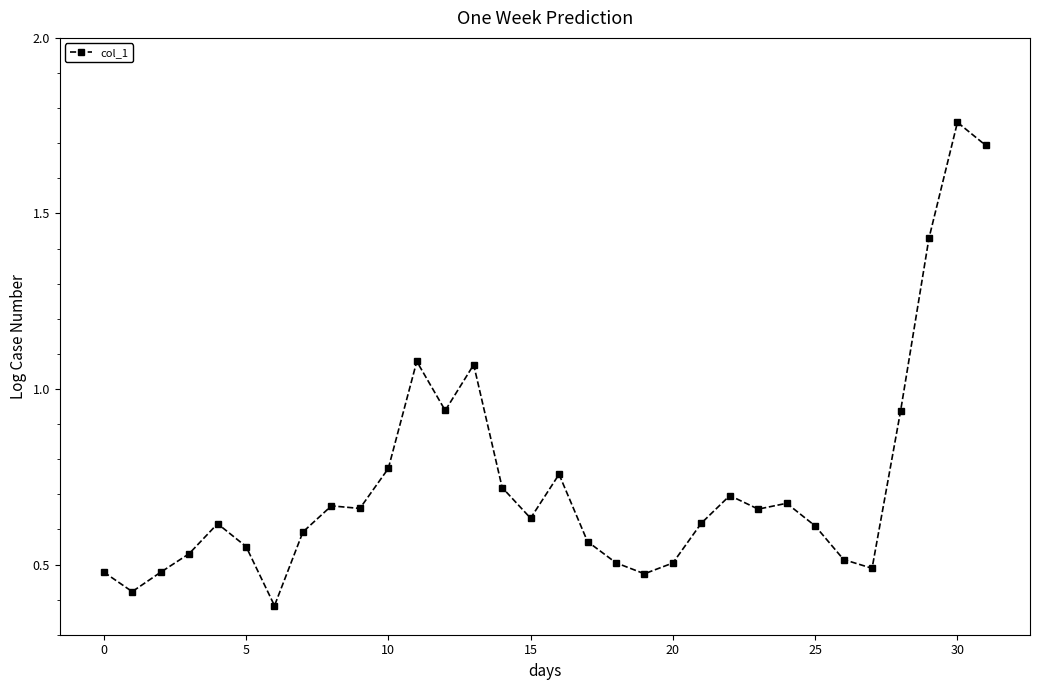

What is the sum of all values?

23.5